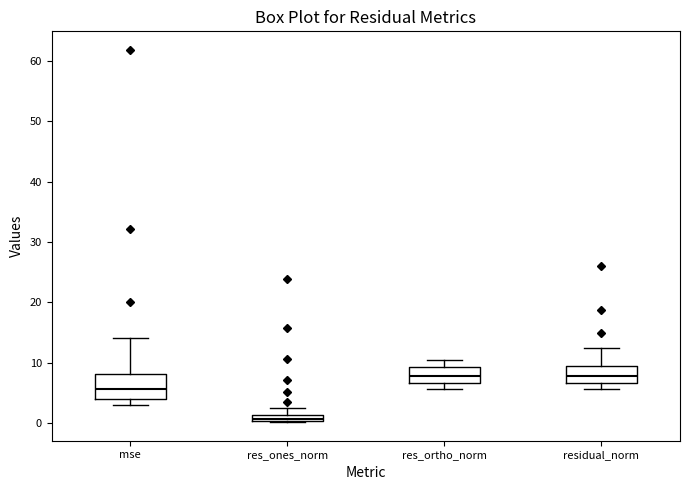

Which box is the tallest, from its lower edge to its upper edge?

mse